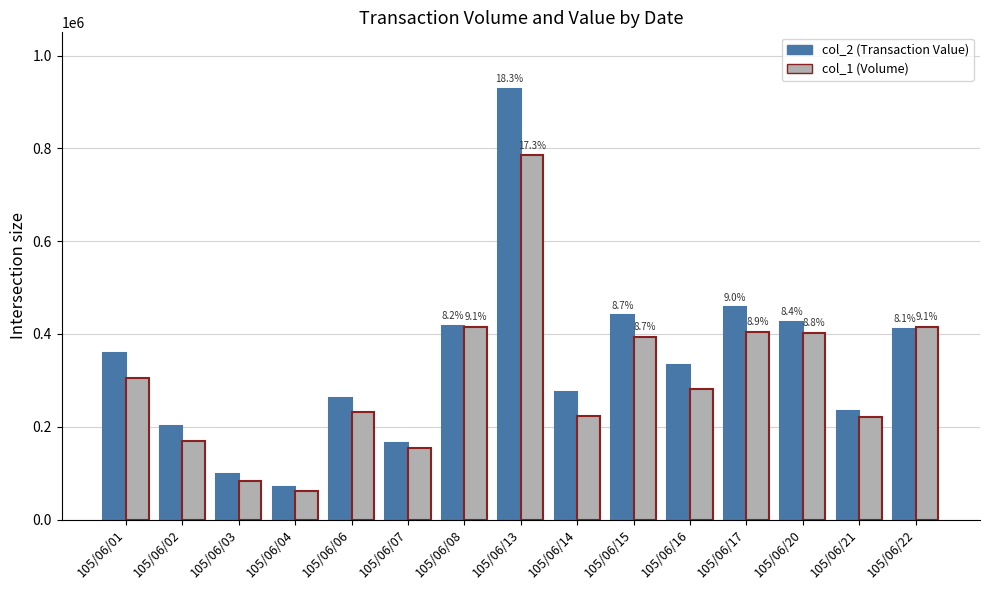

Where is col_2 (Transaction Value) nearest to the value 499170?

105/06/17